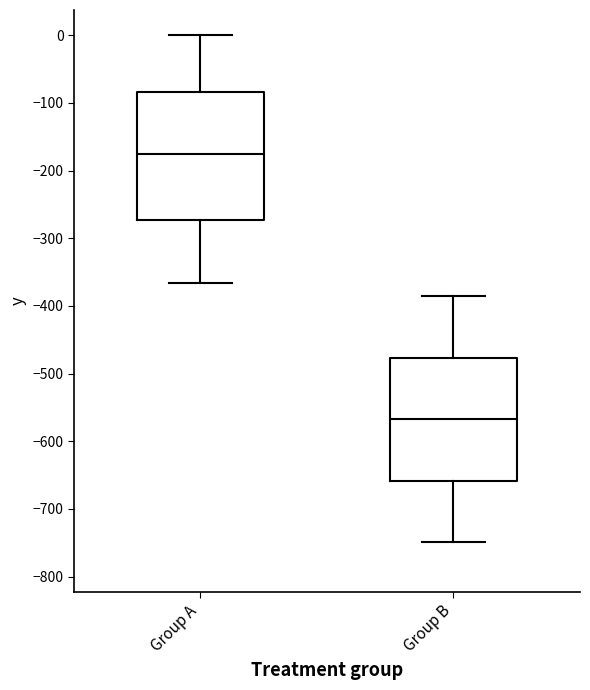

Reading left to right, read every box against the y-axis: the position of its median line, the range the box covers, and the ends of its whiskers. The values are not printed on the chart, so give them approximately, as read against the axis.

Group A: median -180, box -270 to -80, whiskers -370 to 0
Group B: median -570, box -660 to -480, whiskers -750 to -390